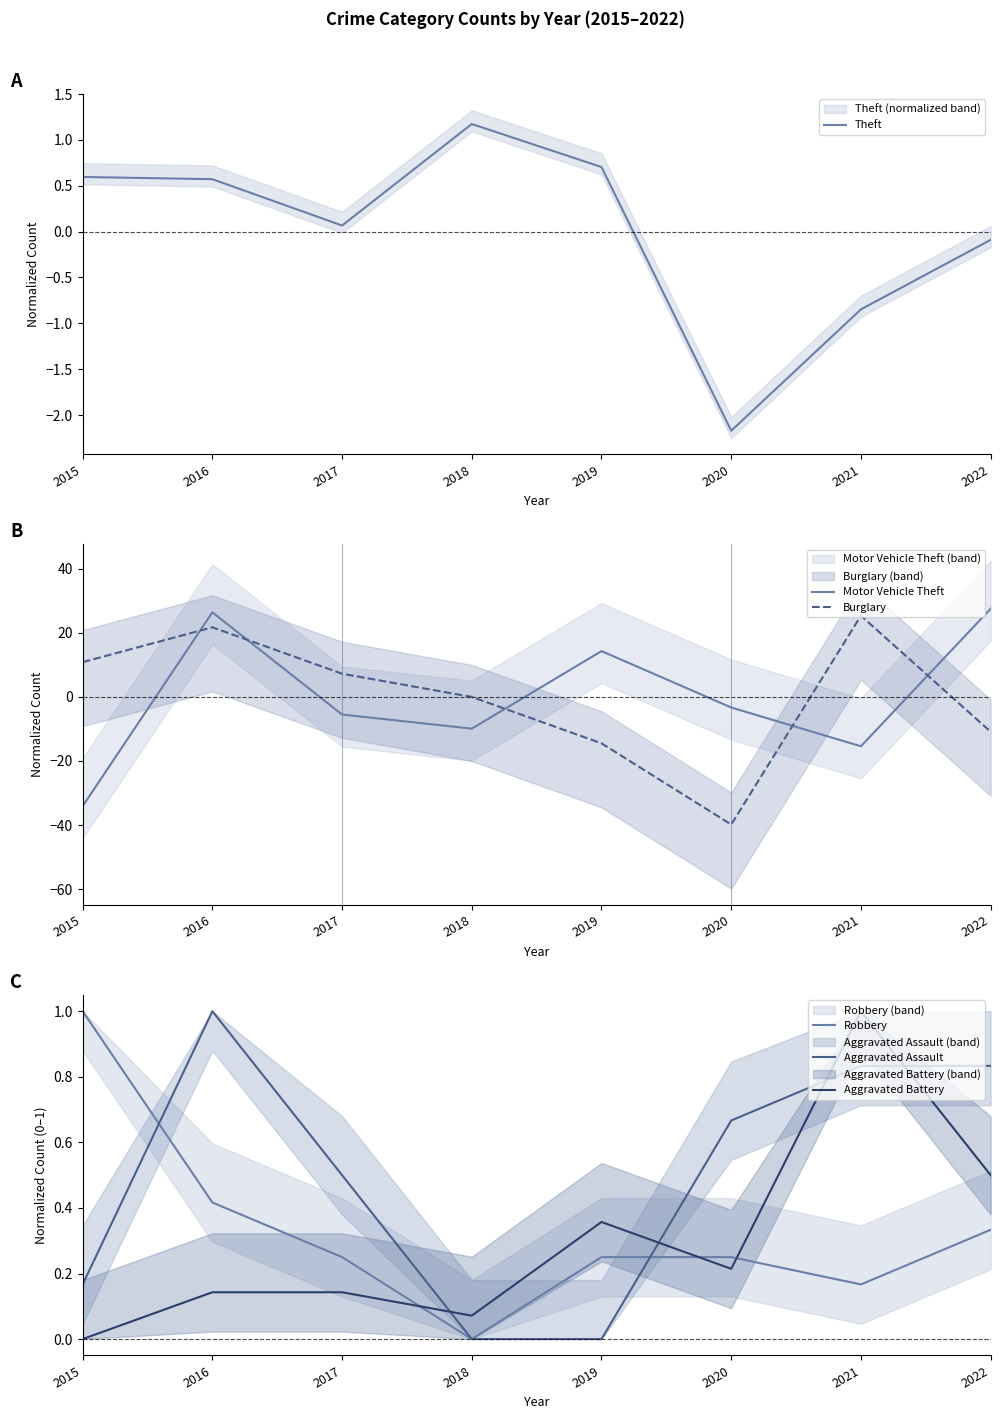

What is the sum of the Aggravated Battery values at 2016 and 2021?

1.1